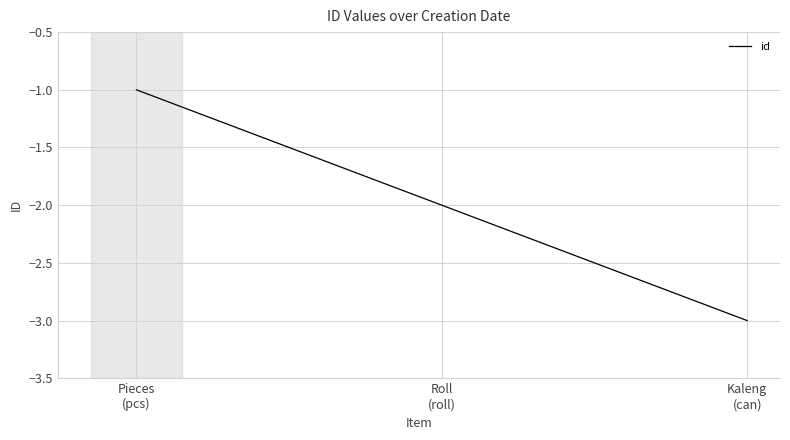

Reading right to left, transcribe all the data shown in this chart.

-3	-2	-1